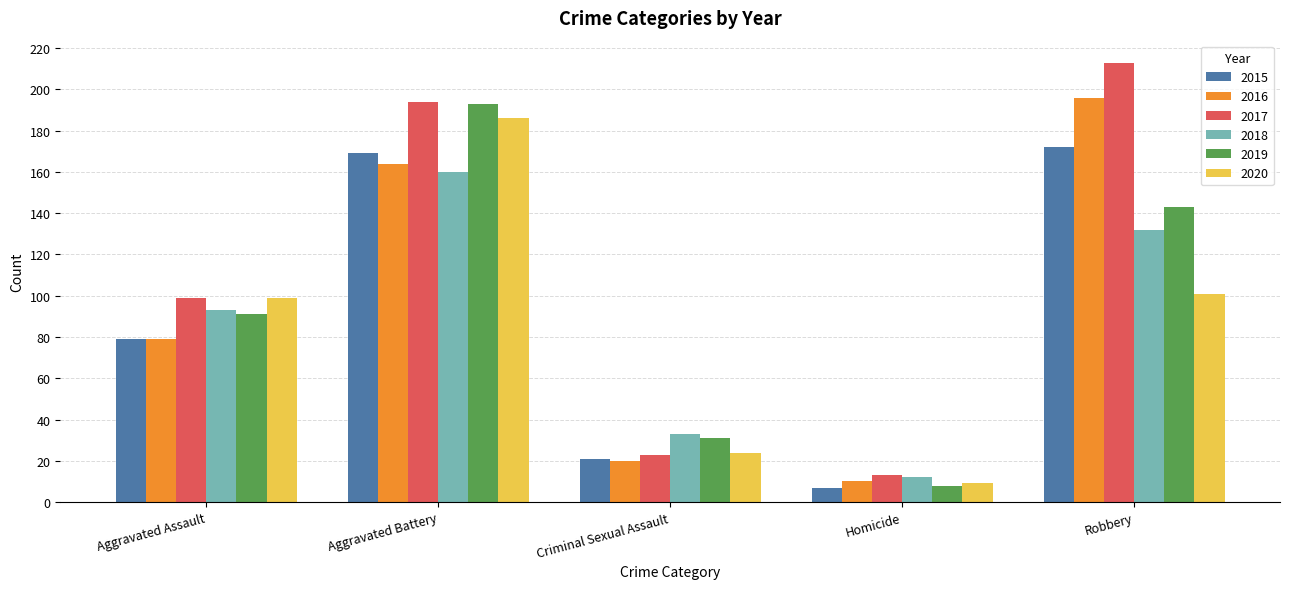

Count the number of data series in this chart.

6